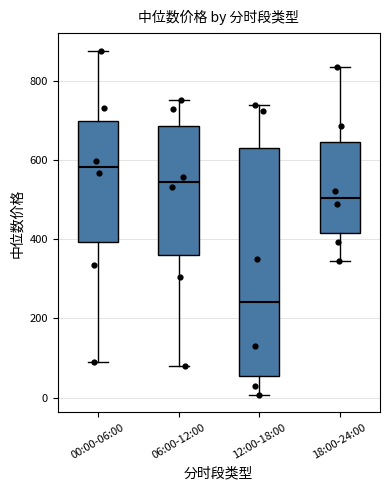

Reading left to right, read every box against the y-axis: the position of its median line, the range the box covers, and the ends of its whiskers. The values are not printed on the chart, so give them approximately, as read against the axis.

00:00-06:00: median 580, box 400 to 700, whiskers 100 to 880
06:00-12:00: median 540, box 360 to 680, whiskers 80 to 760
12:00-18:00: median 240, box 60 to 640, whiskers 0 to 740
18:00-24:00: median 500, box 420 to 640, whiskers 340 to 840